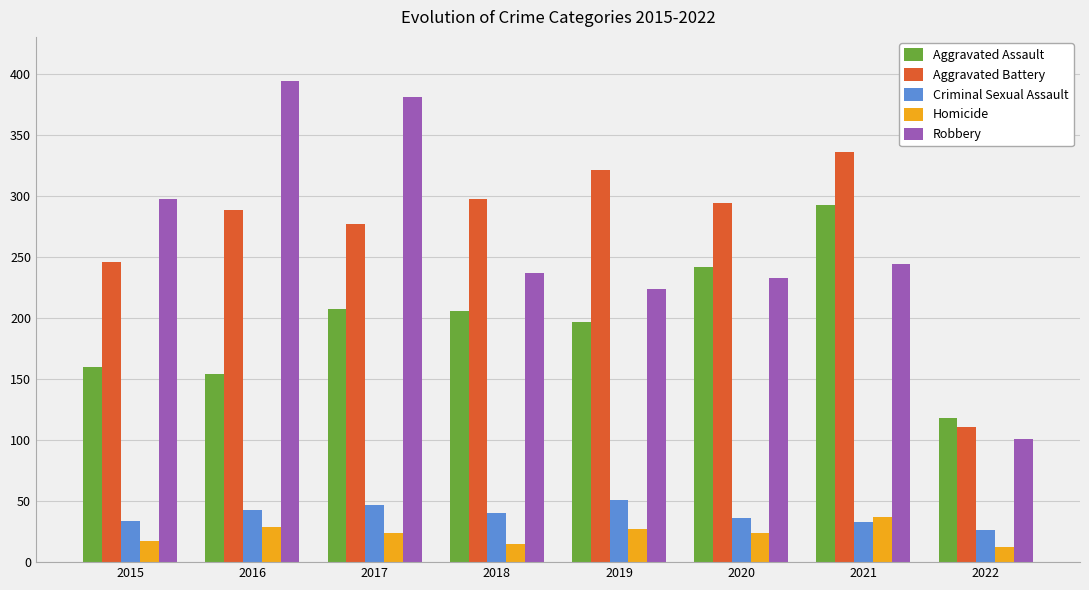

What is the difference between the maximum and minimum values in the Robbery series?

293